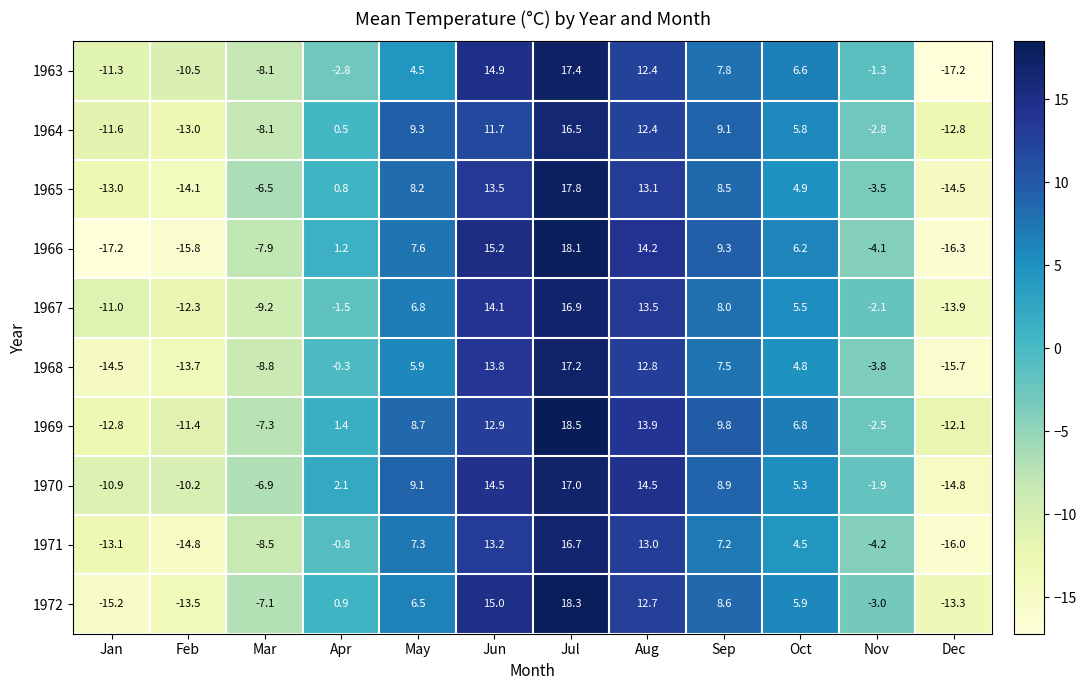

At which category does the chart reach its peak across all series?

Jul